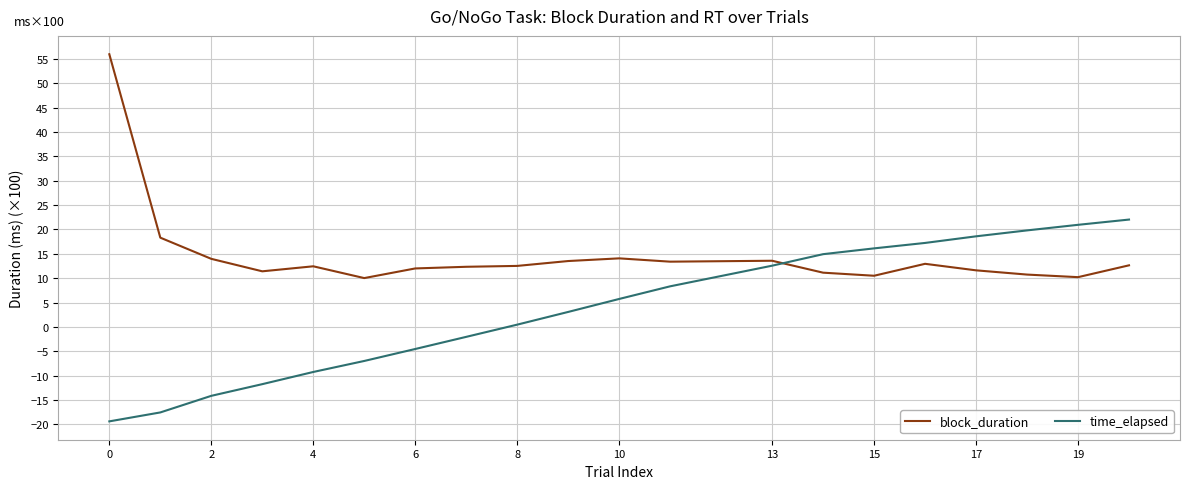

Which series has the widest spread of values?

block_duration